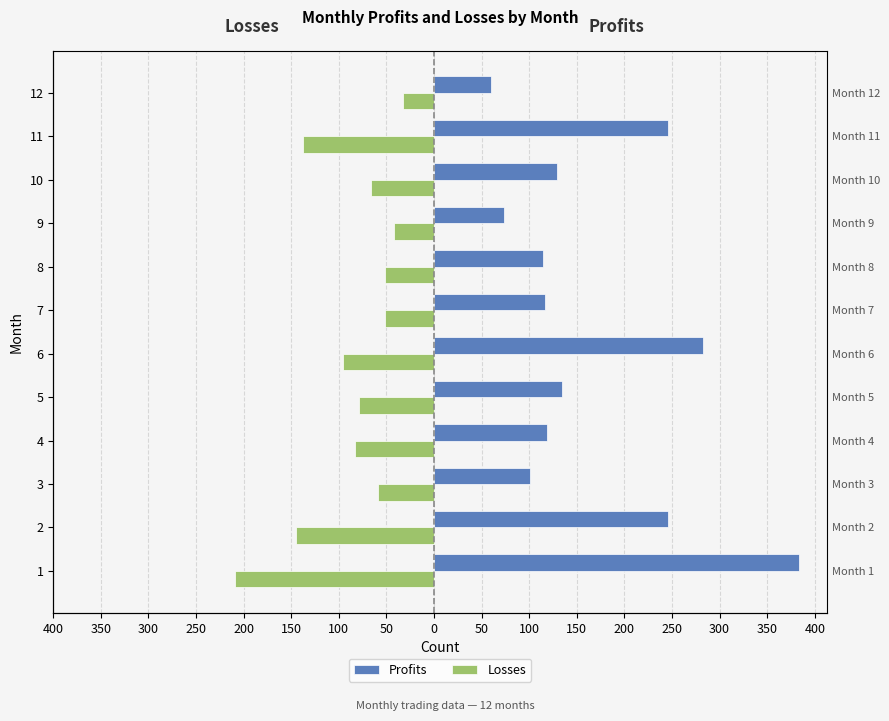

Are the bars horizontal?

Yes